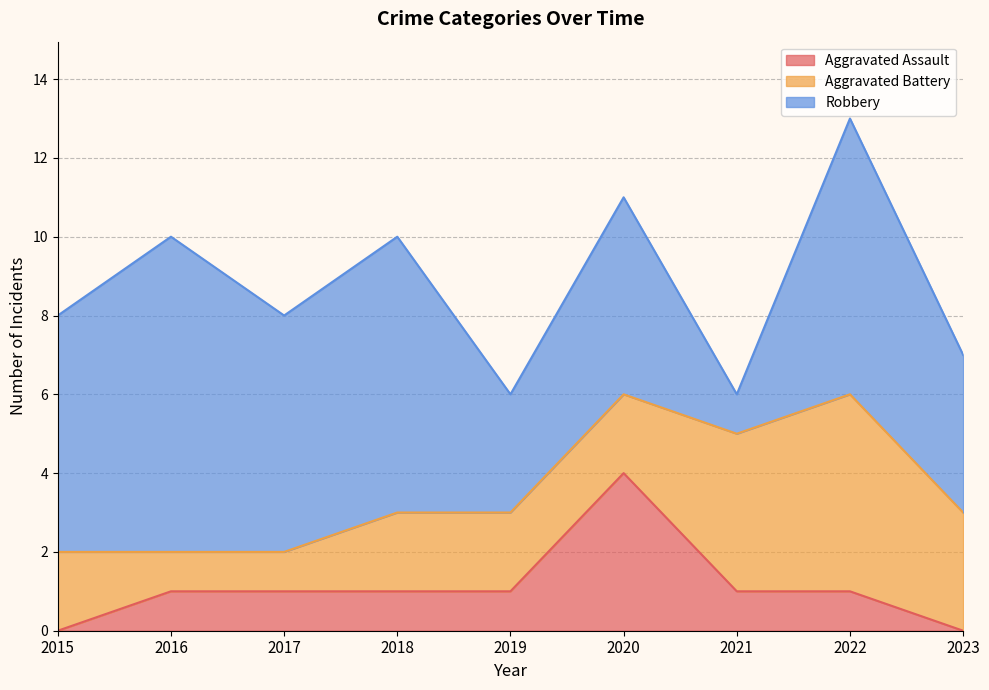

What is the value of the Aggravated Battery point at the 1st from the left?

2